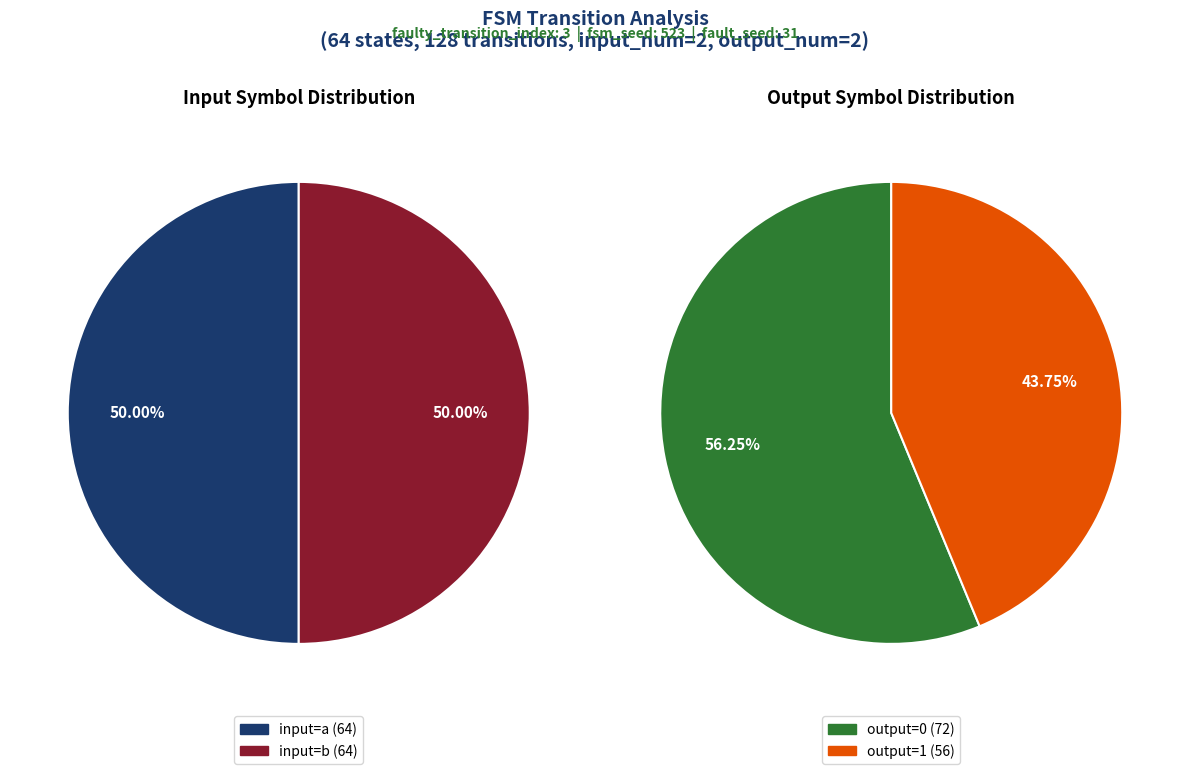

Do input_a and output_0 together represent more than half of the pie?

Yes